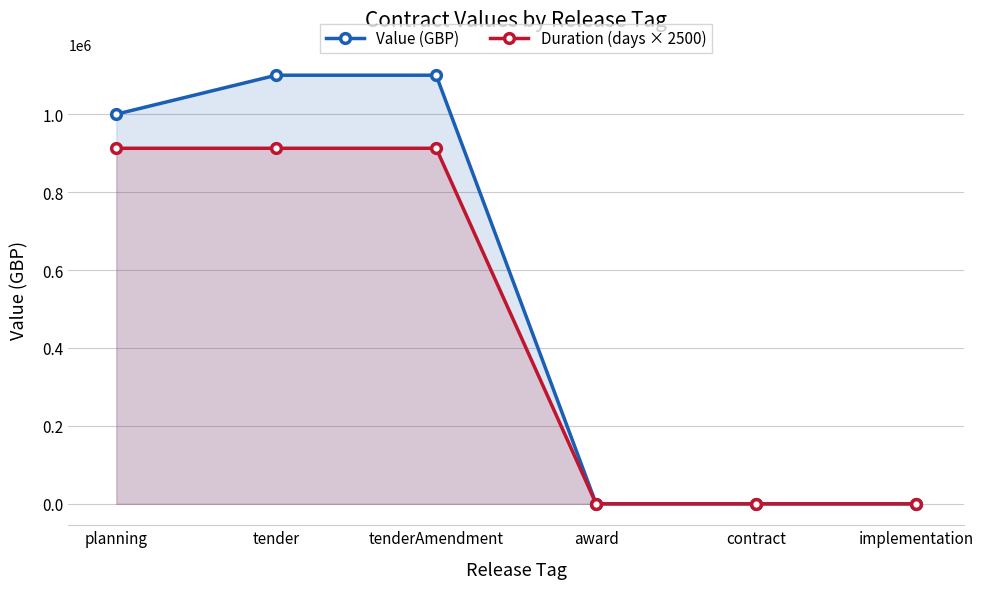

Where does the Value (GBP) series first go above 1000000?

tender